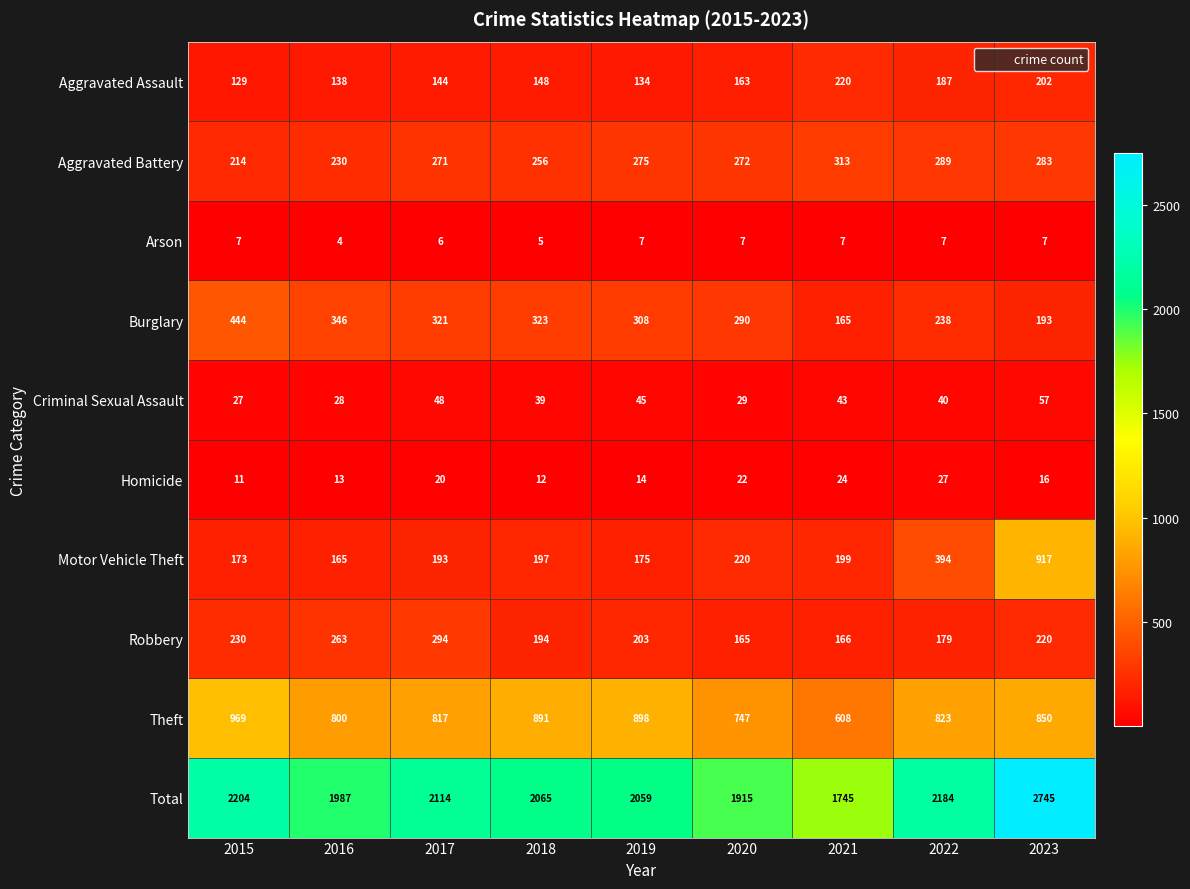

What is the approximate value of Criminal Sexual Assault at 2021?

43